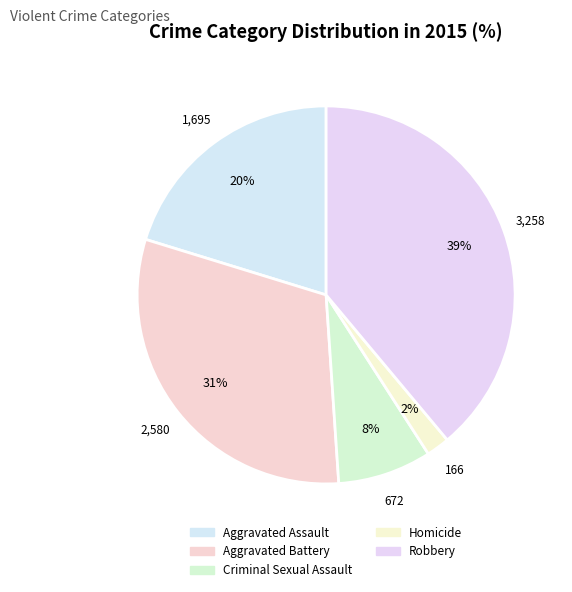

Which slice is the smallest?

Homicide